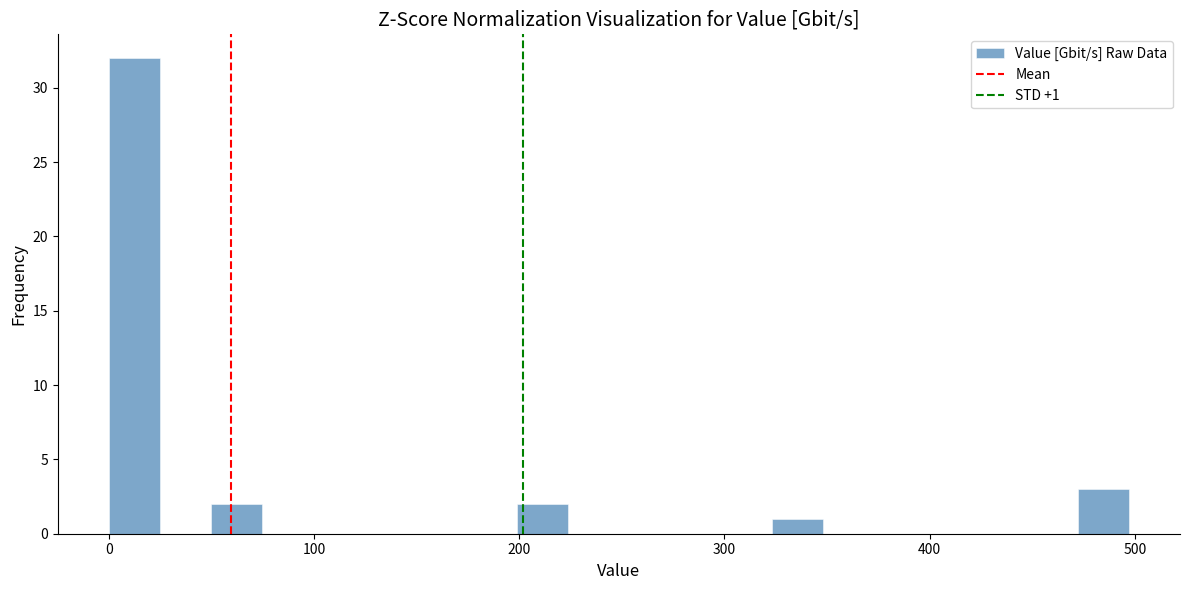

Around what value on the x-axis is the tallest bar? Give the approximate position of its centre, as read against the axis.

10